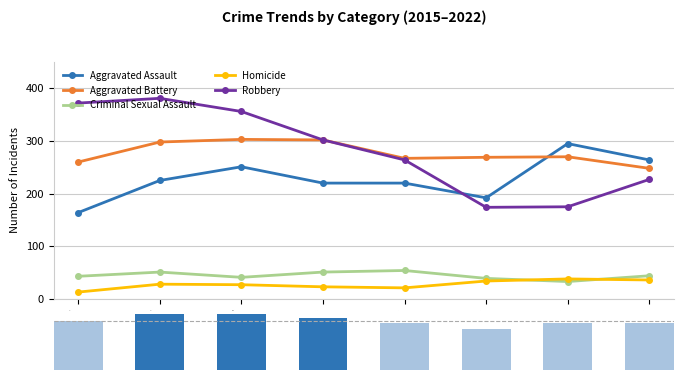

What is the difference between the maximum and minimum values in the Aggravated Battery series?

55